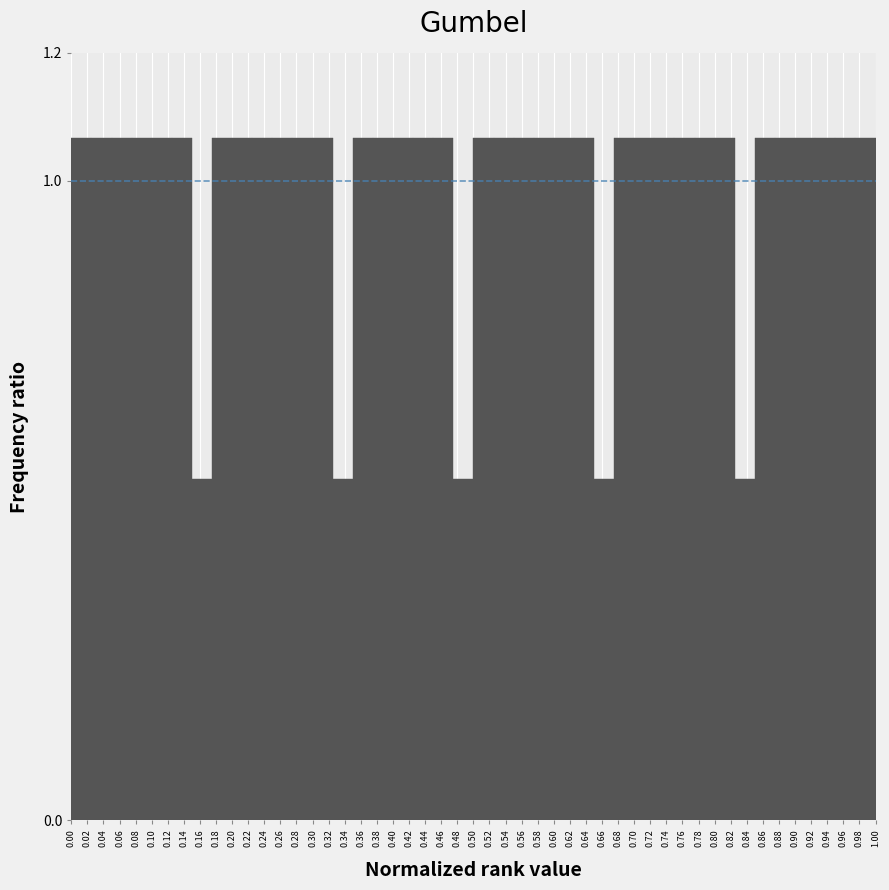

Reading left to right, transcribe this chart: for each bar, give the range it covers on the x-axis and its height. The values are not printed on the chart, so give them approximately, as read against the axis.

0.000 to 0.025: 1.06
0.025 to 0.050: 1.06
0.050 to 0.075: 1.06
0.075 to 0.100: 1.06
0.100 to 0.125: 1.06
0.125 to 0.150: 1.06
0.150 to 0.175: 0.54
0.175 to 0.200: 1.06
0.200 to 0.225: 1.06
0.225 to 0.250: 1.06
0.250 to 0.275: 1.06
0.275 to 0.300: 1.06
0.300 to 0.325: 1.06
0.325 to 0.350: 0.54
0.350 to 0.375: 1.06
0.375 to 0.400: 1.06
0.400 to 0.425: 1.06
0.425 to 0.450: 1.06
0.450 to 0.475: 1.06
0.475 to 0.500: 0.54
0.500 to 0.525: 1.06
0.525 to 0.550: 1.06
0.550 to 0.575: 1.06
0.575 to 0.600: 1.06
0.600 to 0.625: 1.06
0.625 to 0.650: 1.06
0.650 to 0.675: 0.54
0.675 to 0.700: 1.06
0.700 to 0.725: 1.06
0.725 to 0.750: 1.06
0.750 to 0.775: 1.06
0.775 to 0.800: 1.06
0.800 to 0.825: 1.06
0.825 to 0.850: 0.54
0.850 to 0.875: 1.06
0.875 to 0.900: 1.06
0.900 to 0.925: 1.06
0.925 to 0.950: 1.06
0.950 to 0.975: 1.06
0.975 to 1.000: 1.06